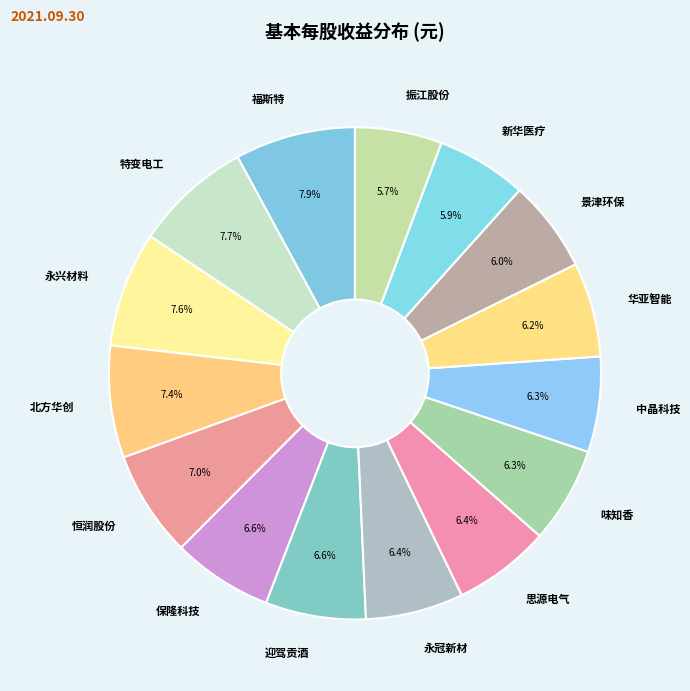

Is it true that 保隆科技 is 7% of the pie?

True